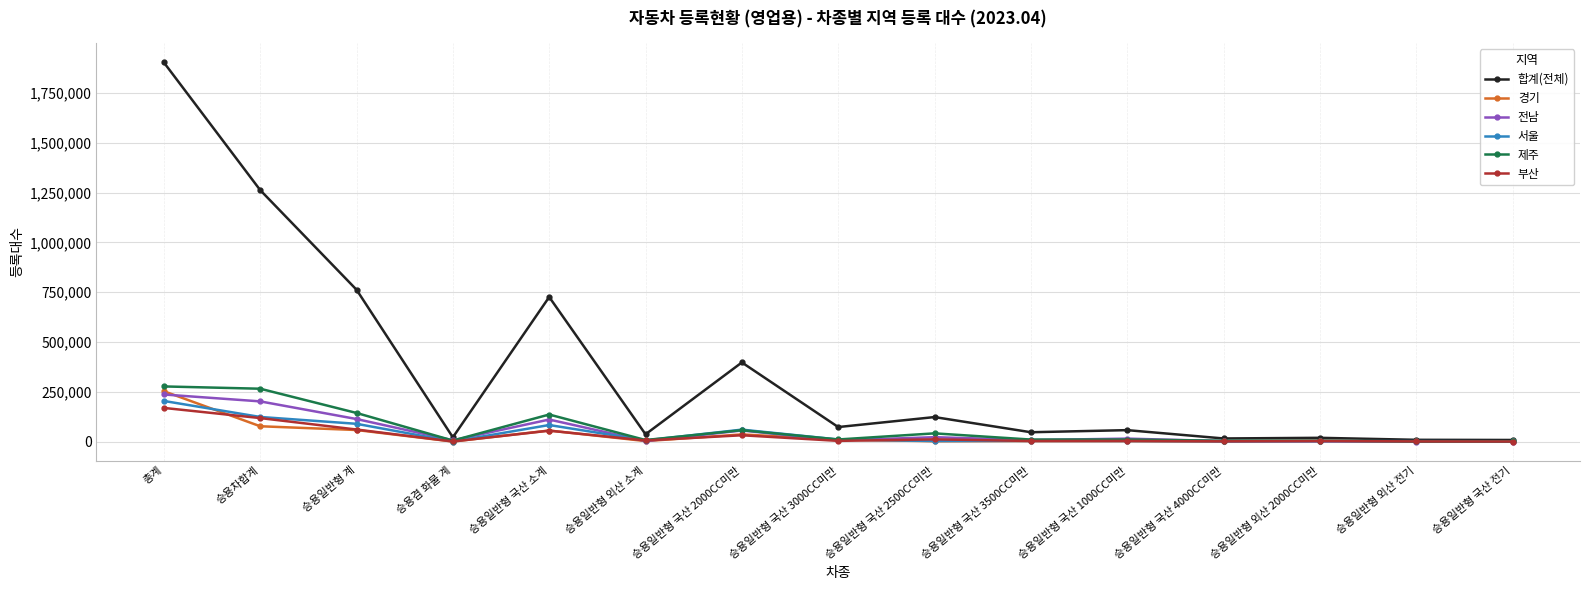

Where do 경기 and 서울 first cross each other?

총계 and 승용차합계